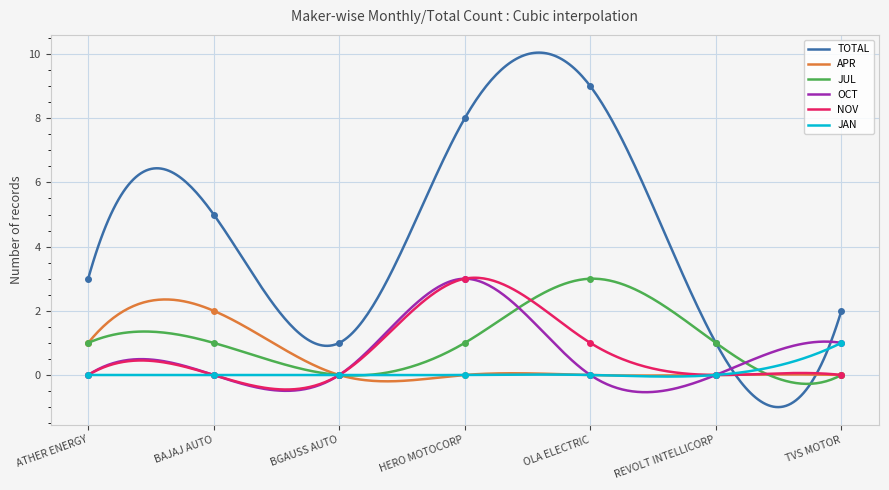

Rank the categories by NOV value from lowest to highest.

ATHER ENERGY, BAJAJ AUTO, BGAUSS AUTO, REVOLT INTELLICORP, TVS MOTOR, OLA ELECTRIC, HERO MOTOCORP